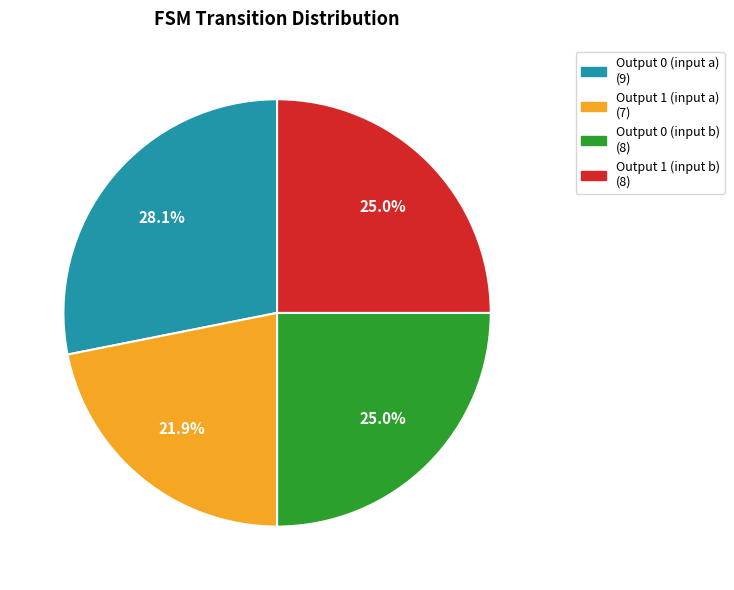

Is there any slice that represents more than half of the pie?

No